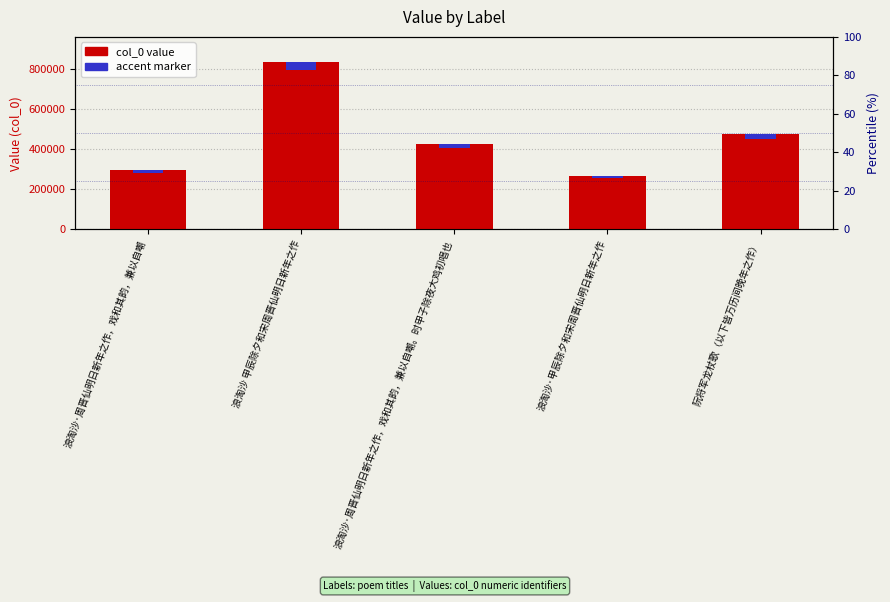

What is the difference between the maximum and minimum values in the col_0 value series?

565214.0